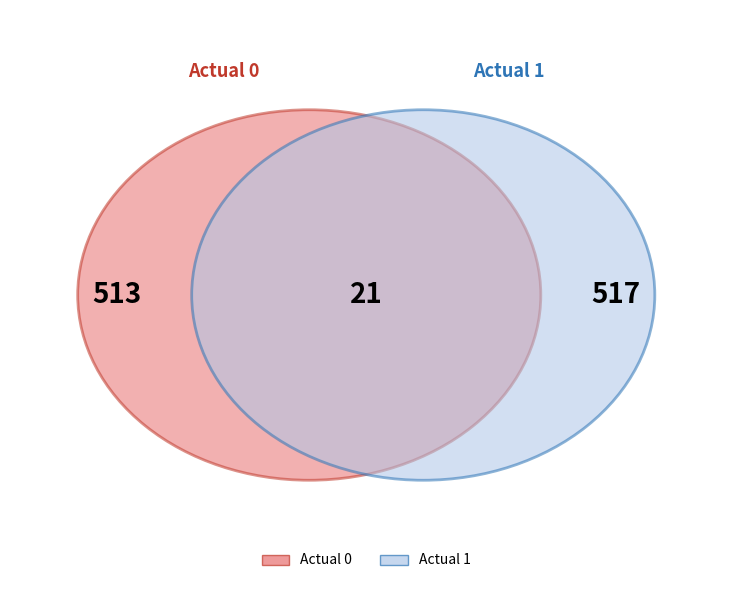

To the nearest percent, what is the combined percentage of Predicted 1 and Predicted 0?

100%